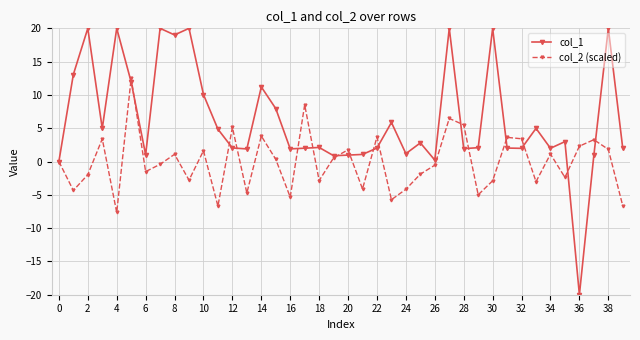

How many data points does each series have?

40